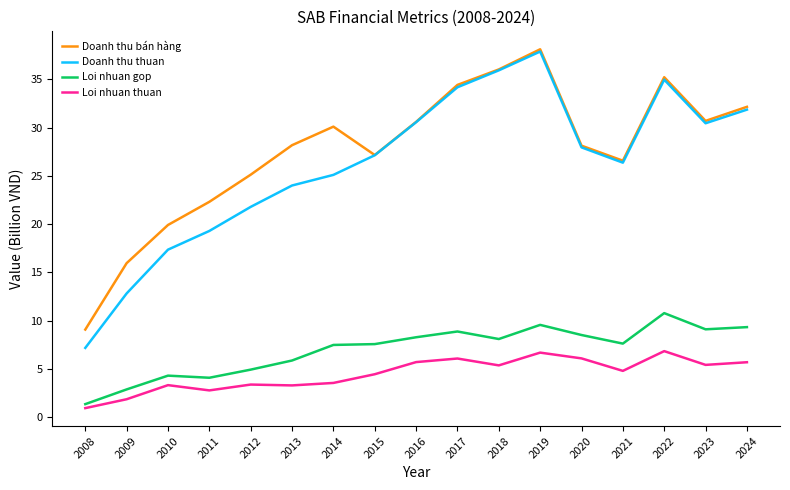

At which category does Doanh thu bán hàng reach its first local valley?

2015